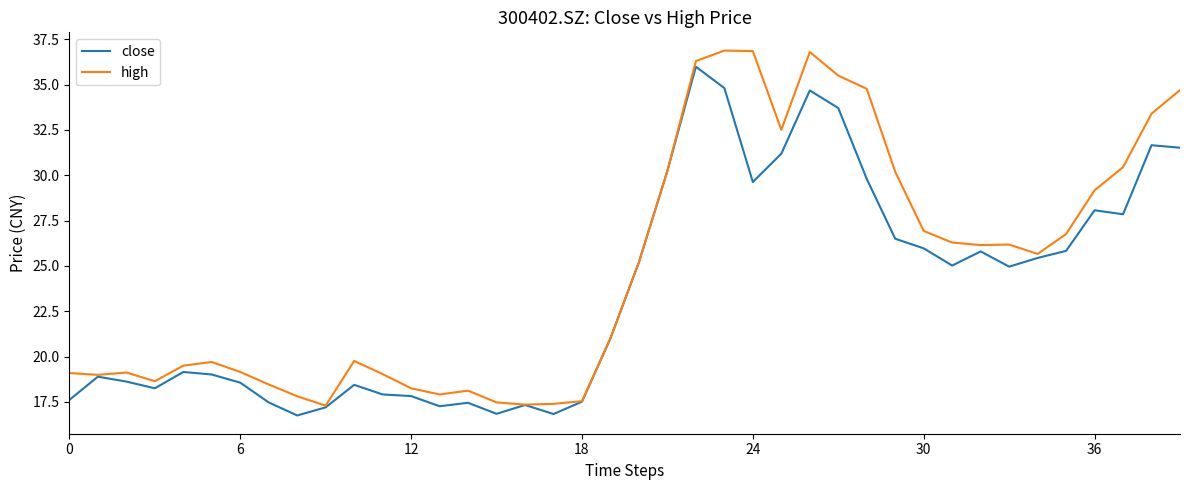

How many lines are shown in the chart?

2